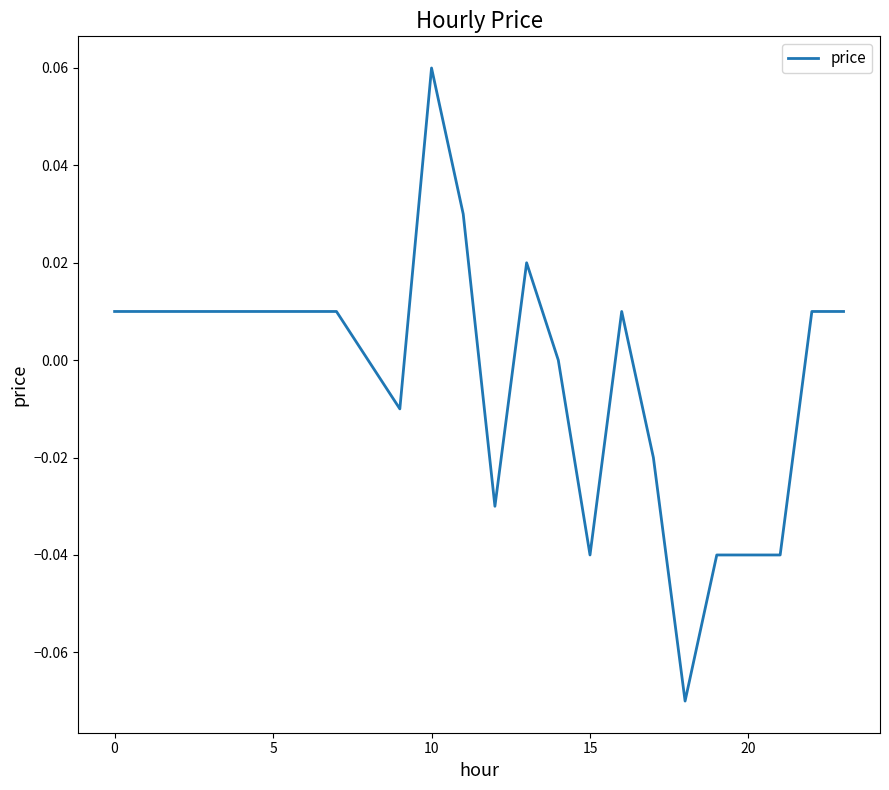

Does the chart have visible grid lines?

No